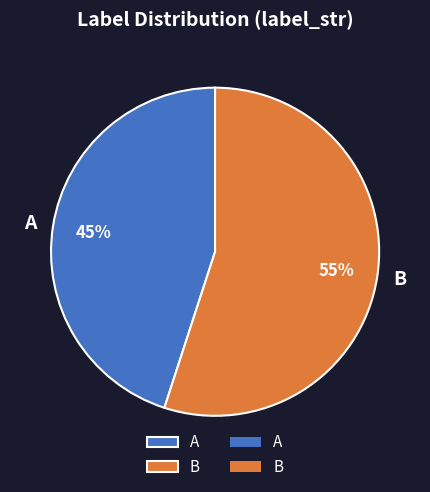

What is the smallest slice in the pie chart?

A